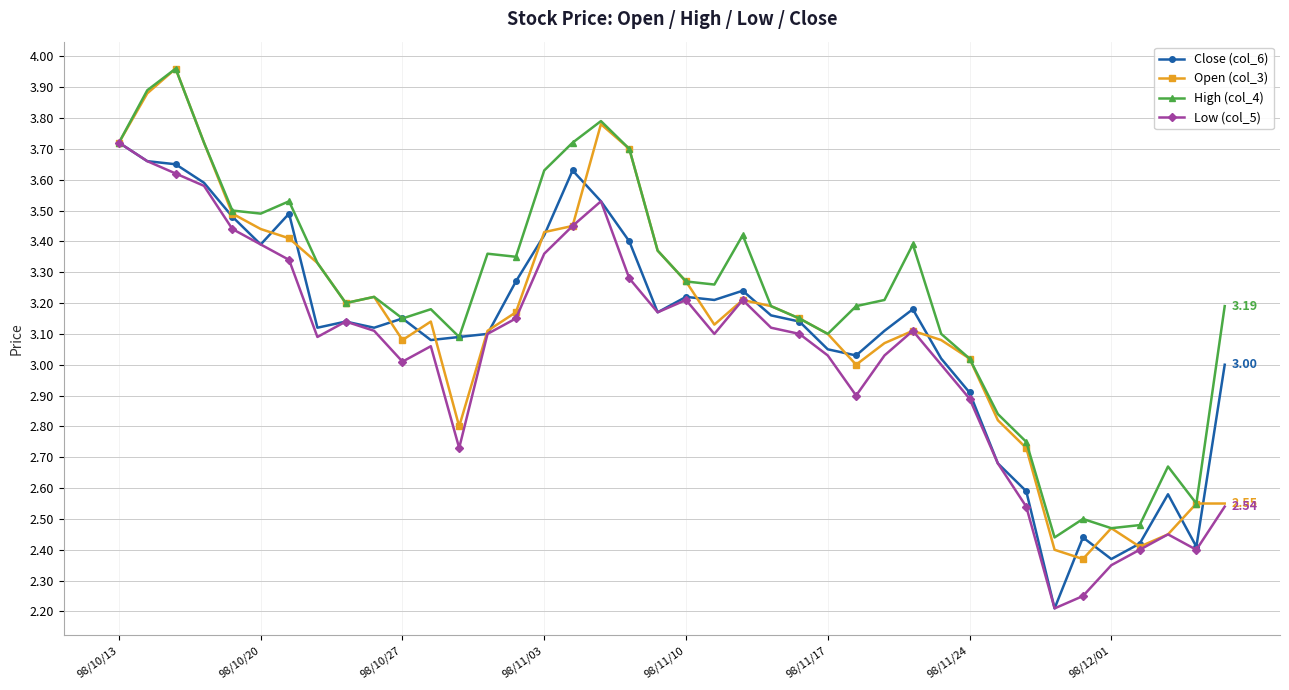

Which series has the widest spread of values?

Open (col_3)